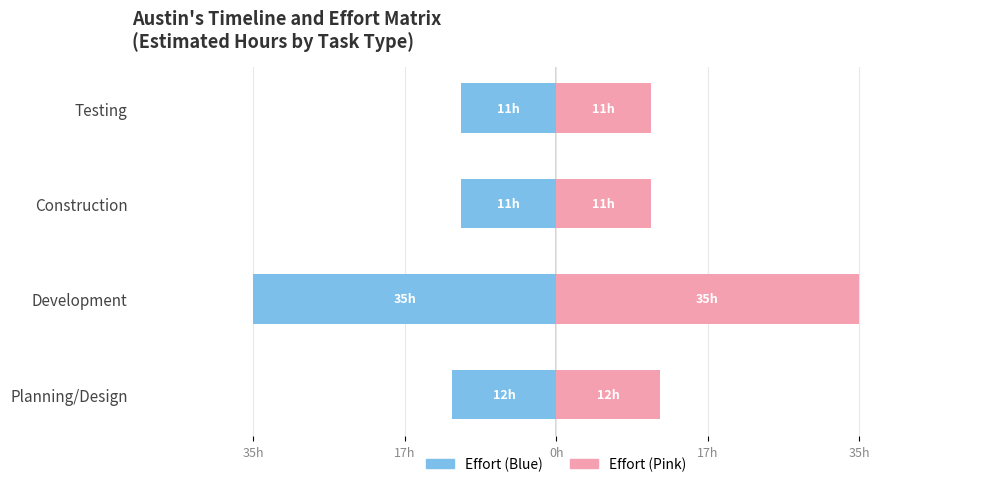

Read the Estimated Hours (Right) value at Construction.

11